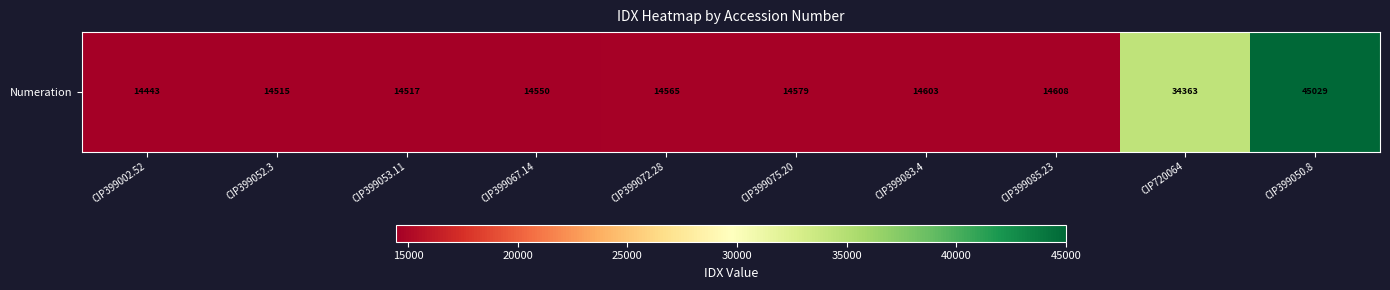

Which category has the lowest value across all series?

CIP399002.52